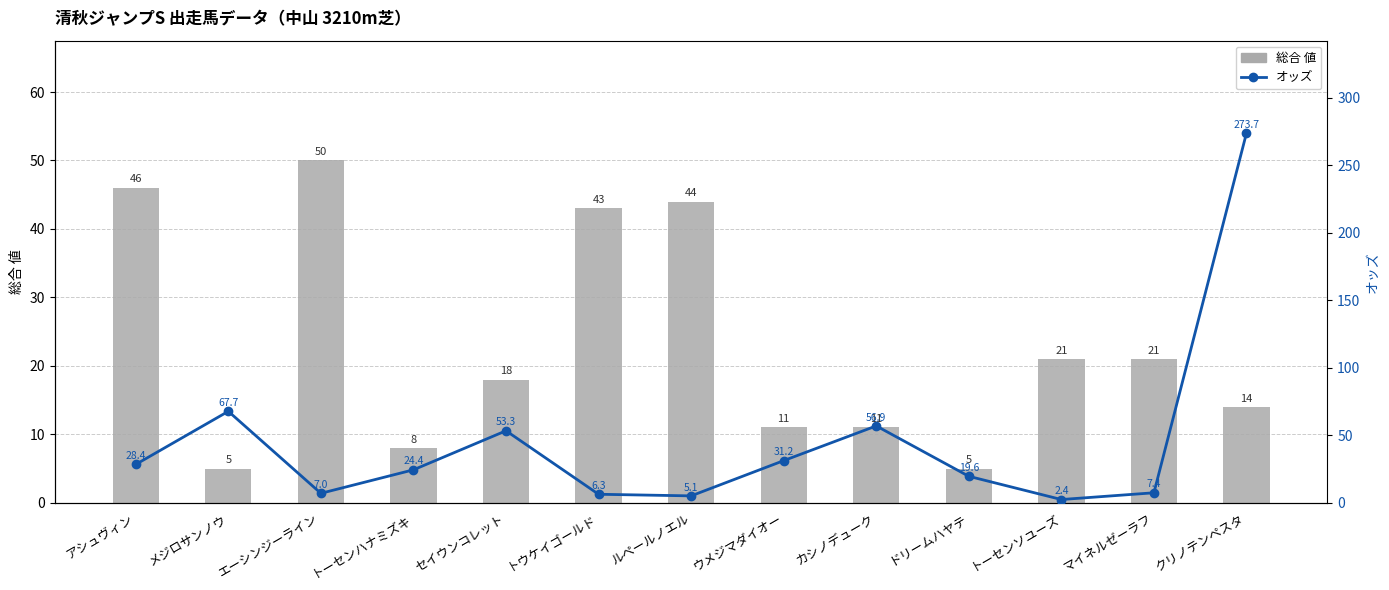

What is the minimum value for オッズ?

2.4